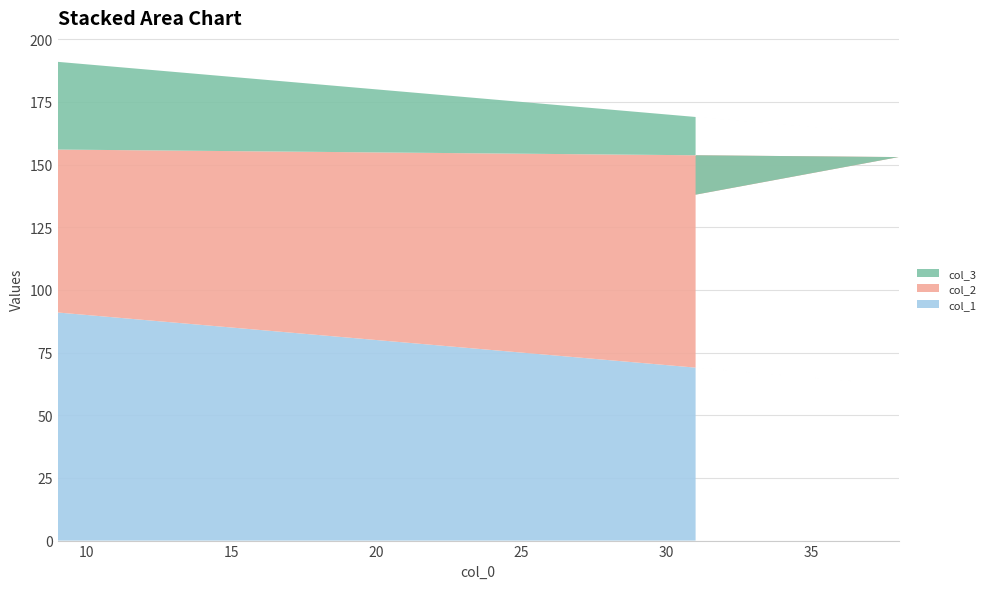

Reading left to right, what are all the values shown in this chart?

col_1: 9=91	38=62	31=69
col_2: 9=65	38=91	31=69
col_3: 9=35	38=9	31=31